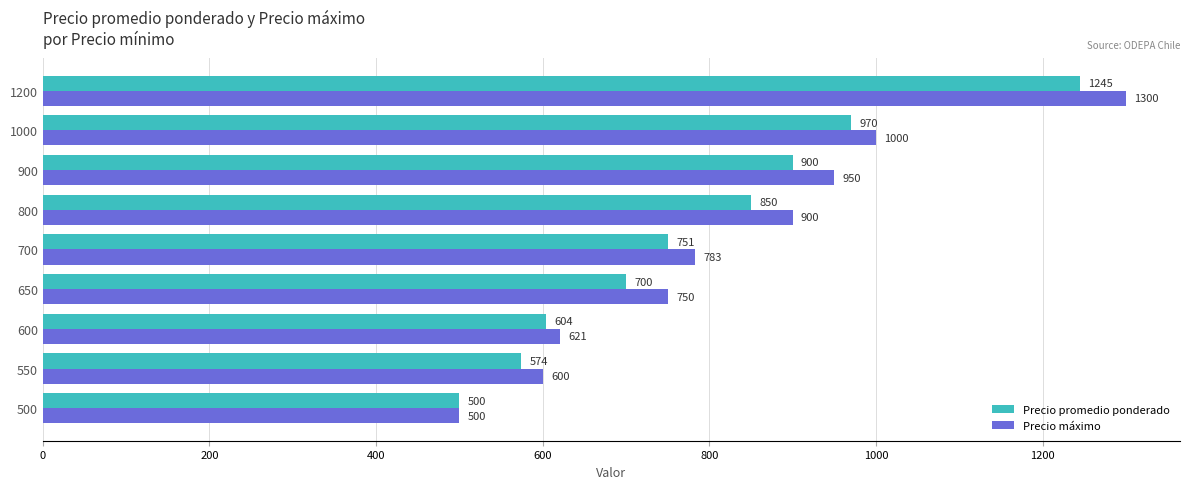

What is the average value of the Precio máximo series?

823